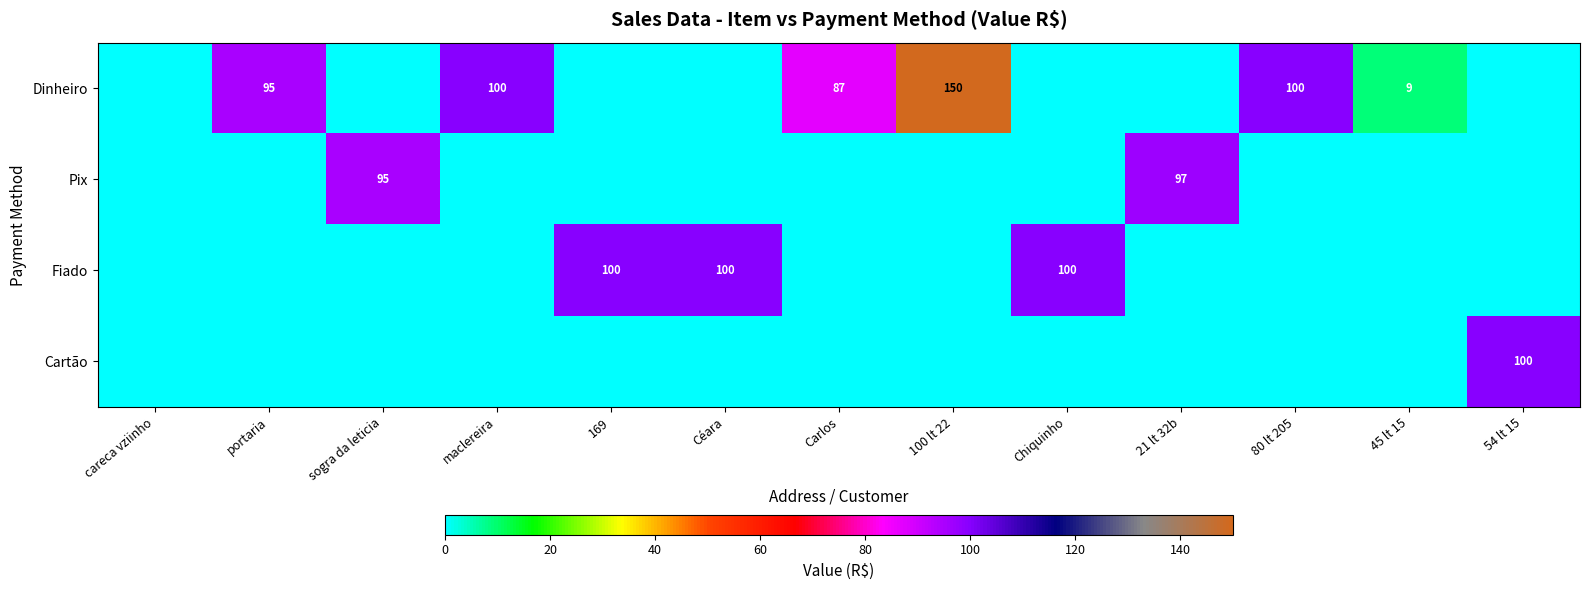

The value of Dinheiro at 45 lt 15 is 2. True or false?

False